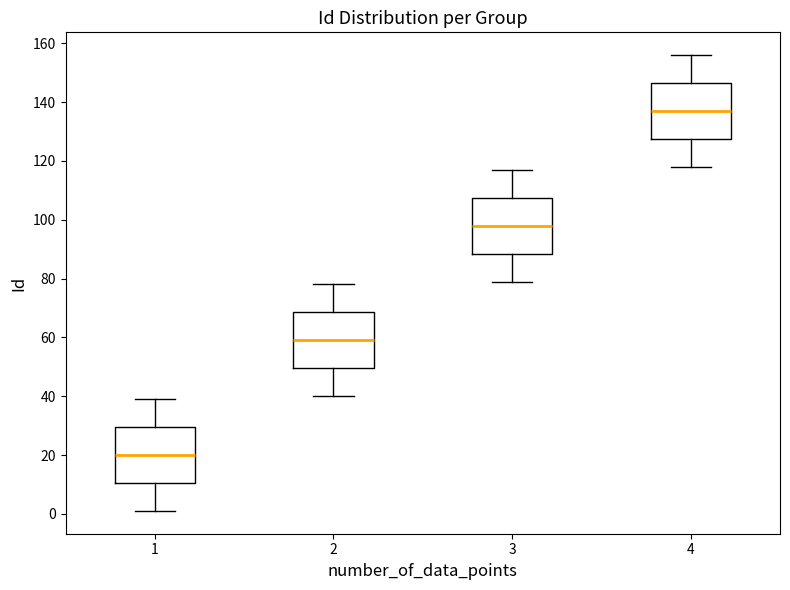

Where does the lower whisker of the box at x = 1 end on the y-axis? The values are not printed on the chart, so give them approximately, as read against the axis.

2